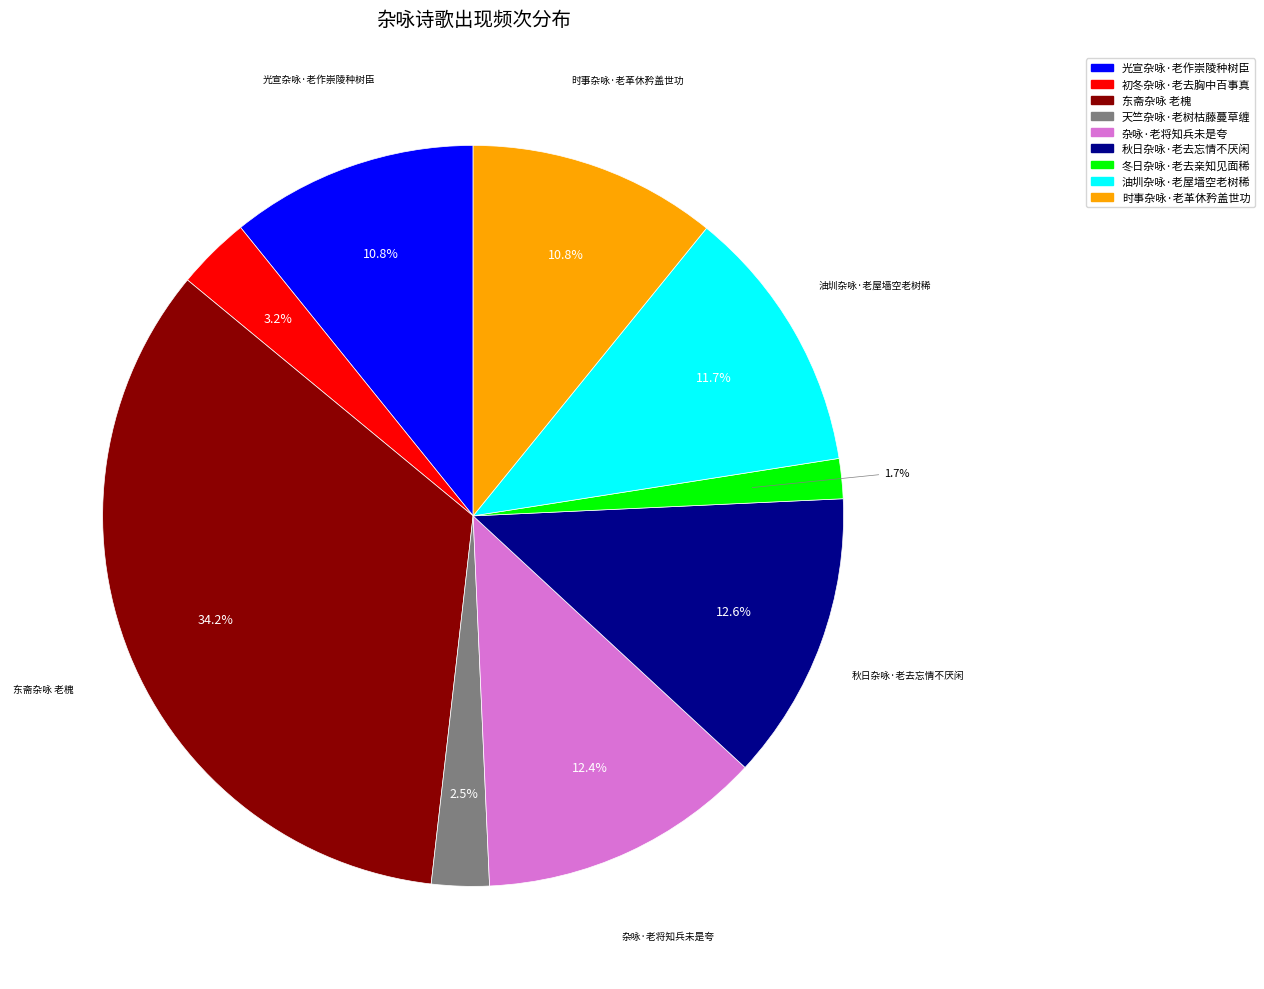

Does any single category account for the majority?

No